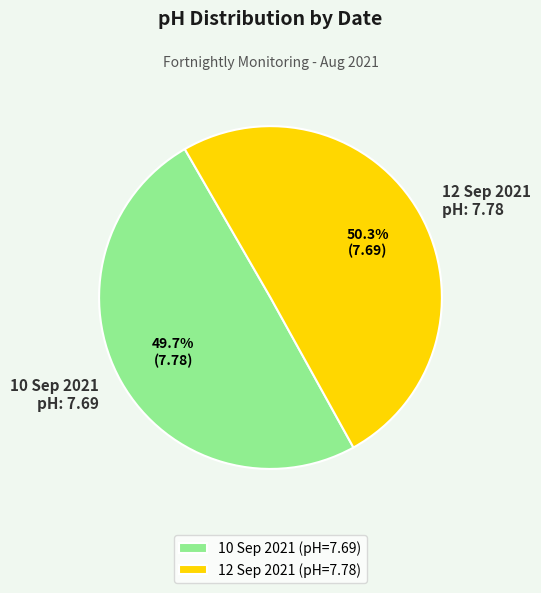

To the nearest percent, what portion does 12 Sep 2021 represent?

50%